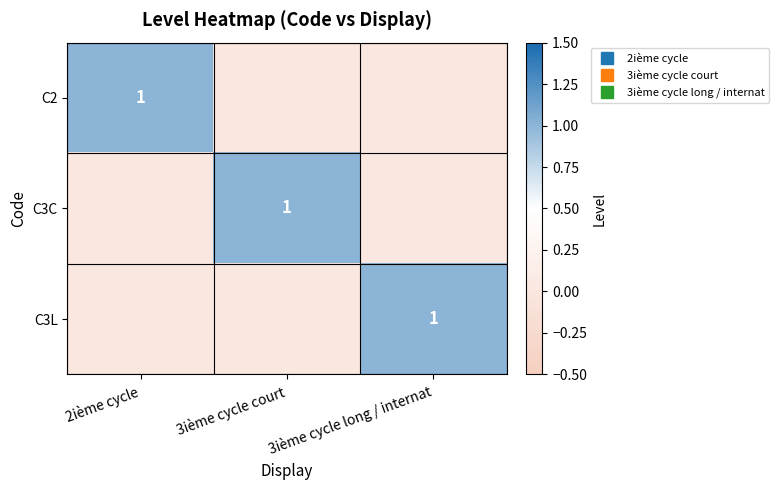

Rank the series at 3ième cycle court from highest to lowest value.

C3C, C2, C3L